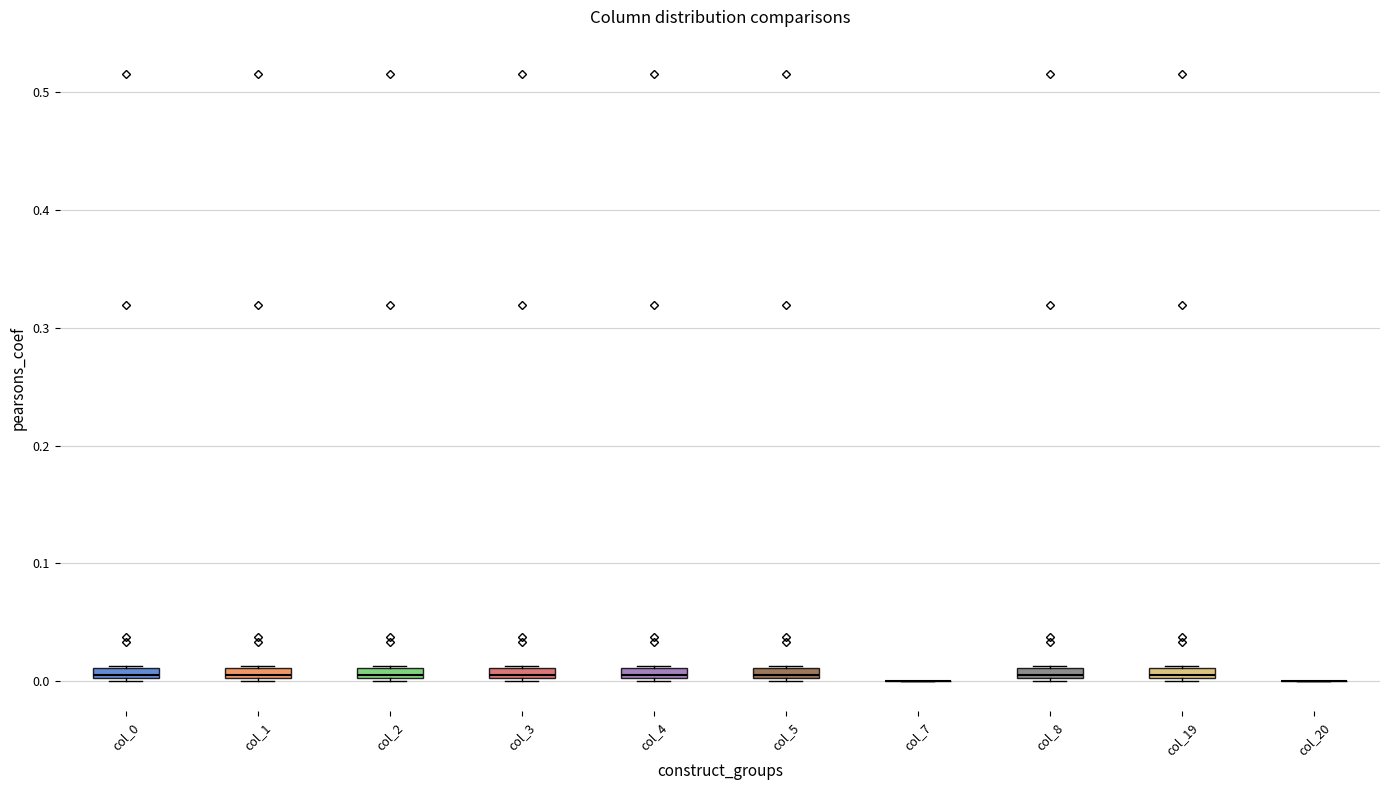

Where is the lower edge of the box for col_19 on the y-axis? The values are not printed on the chart, so give them approximately, as read against the axis.

0.00